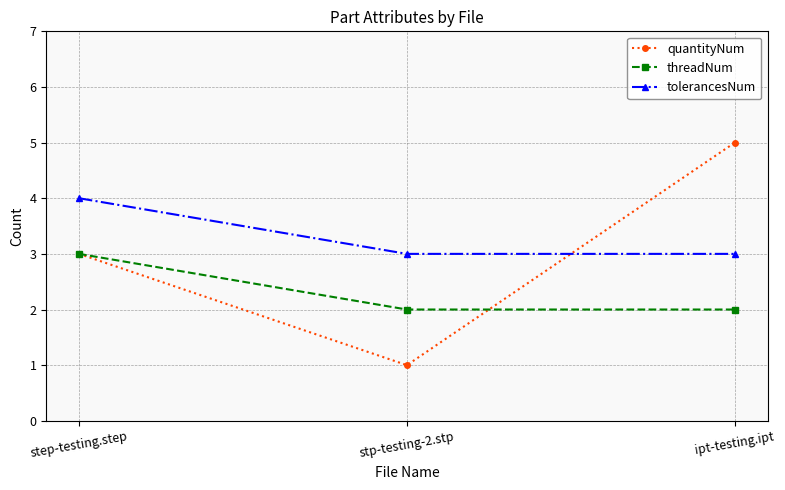

Count the quantityNum values in the range 1 to 5.

3